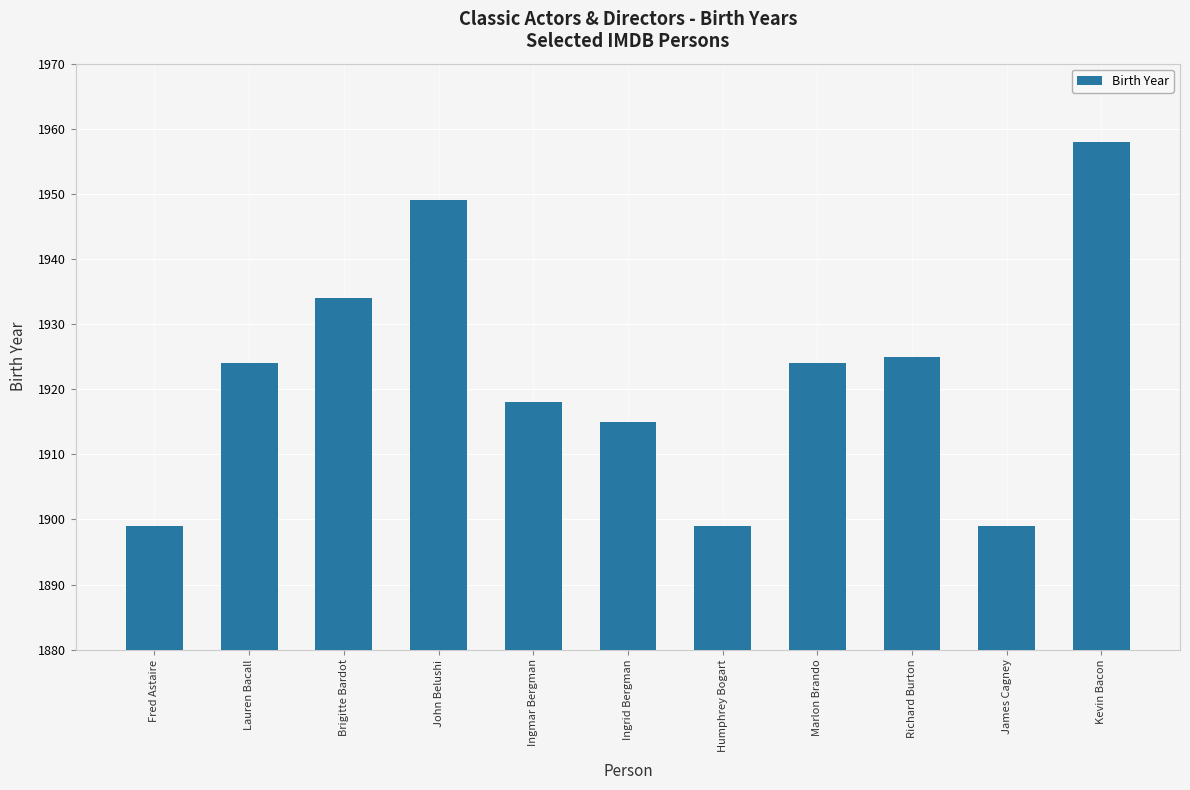

Reading left to right, extract all data points from this chart.

1899	1924	1934	1949	1918	1915	1899	1924	1925	1899	1958